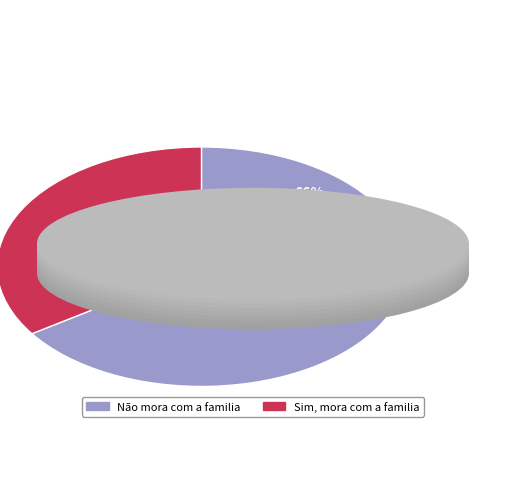

True or false: Não mora com a familia accounts for 66% of the total.

True